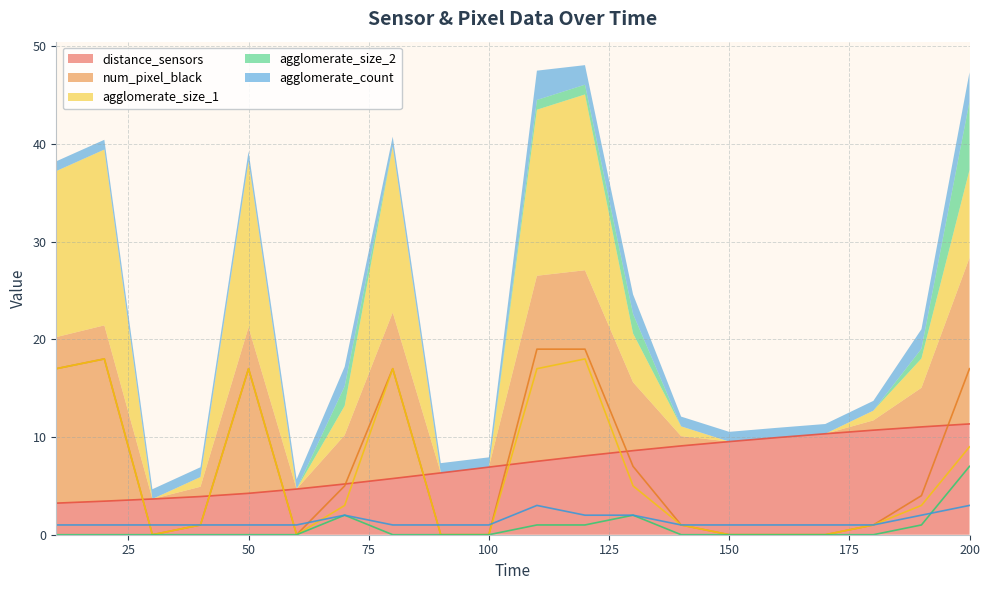

Which has a higher value, 60 or 150?

150